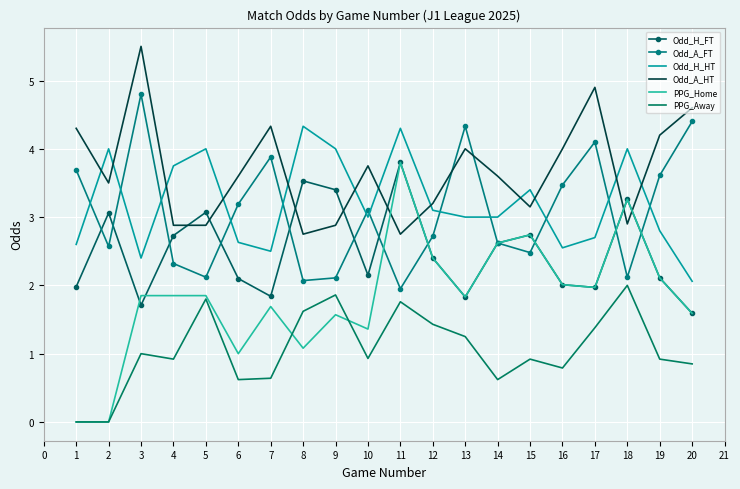

Which series has the widest spread of values?

PPG_Home